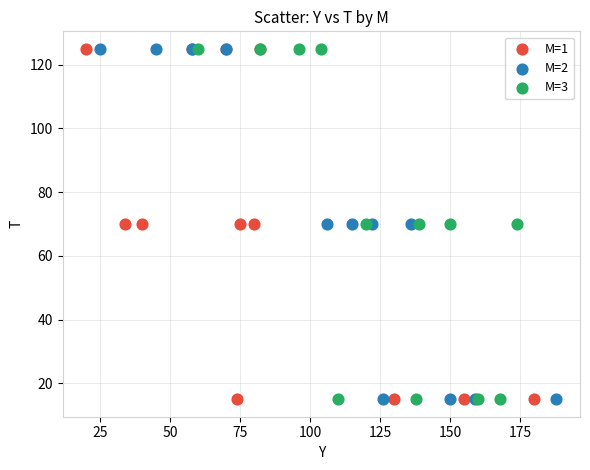

What are all the series names shown in the legend?

M=1, M=2, M=3